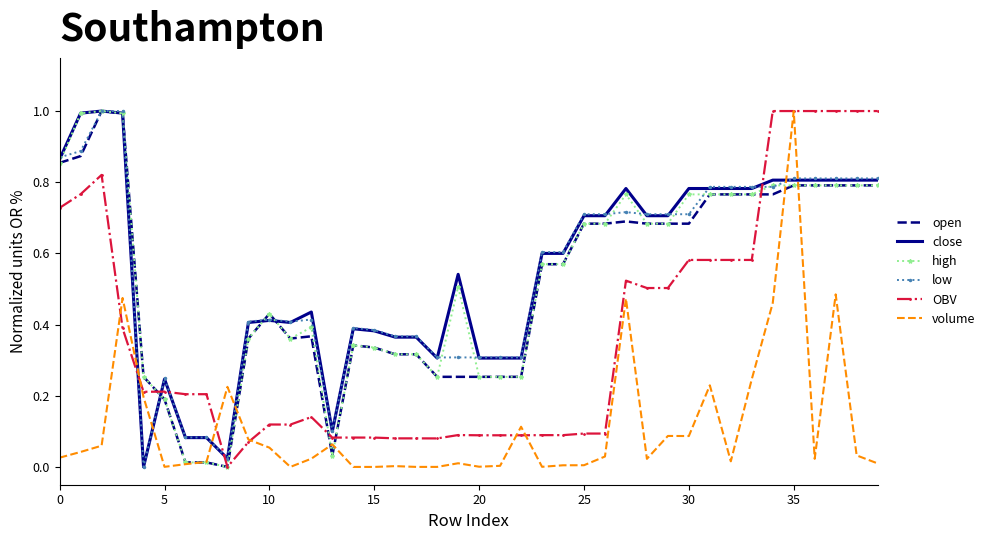

True or false: volume and close intersect in this chart.

True